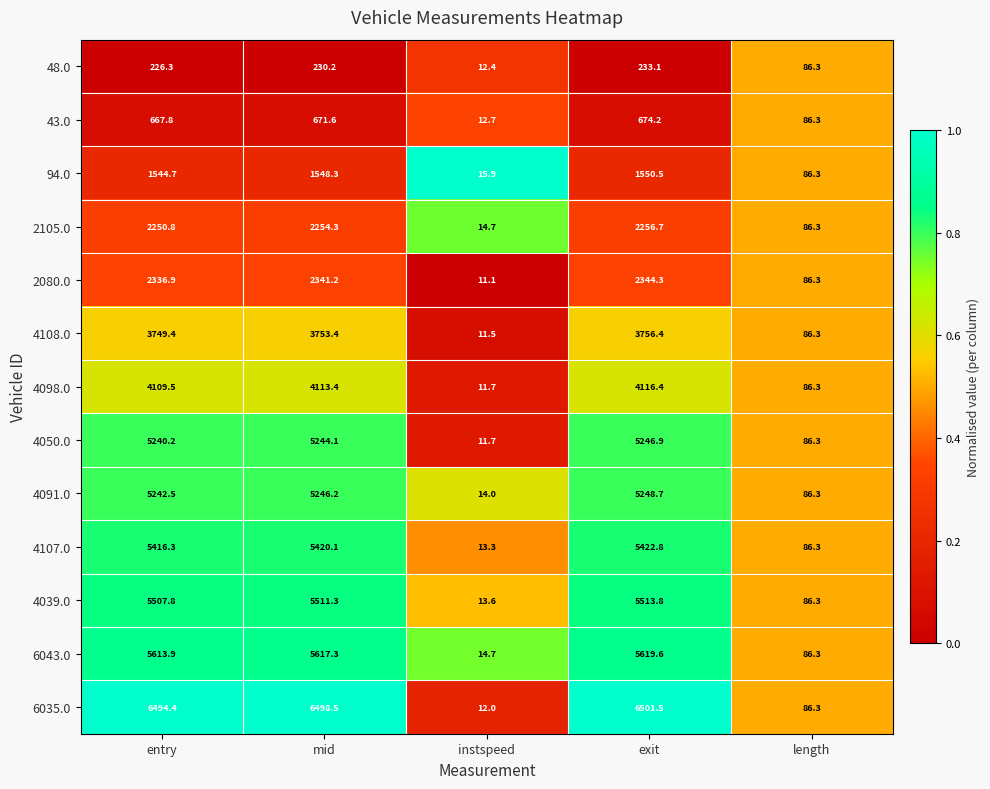

Where is 2080.0 nearest to the value 1177?

length